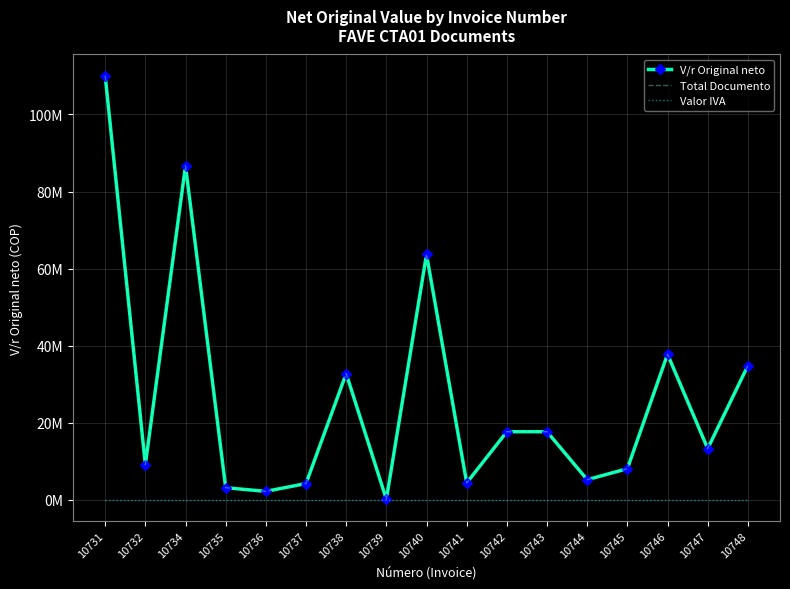

Which has a higher value, 10739 or 10740?

10740